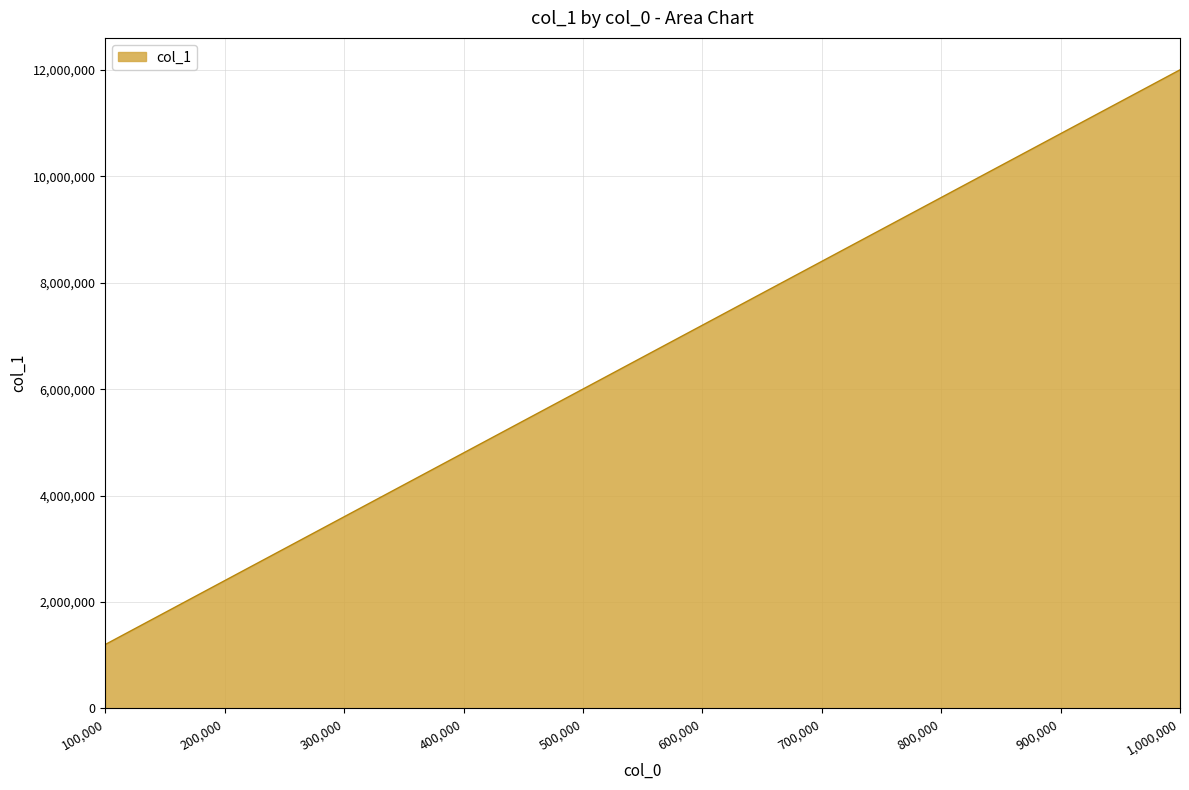

The value at 600,000 is 7202069. True or false?

True